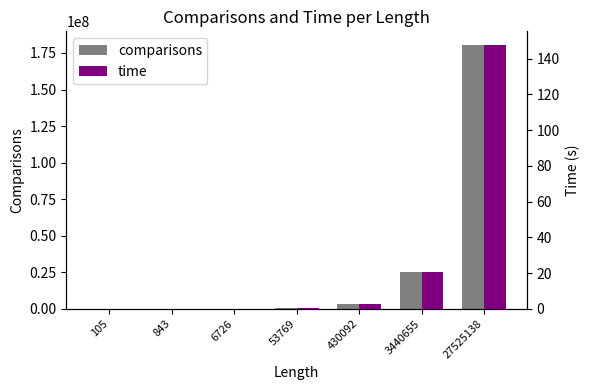

How many groups of bars are there?

7